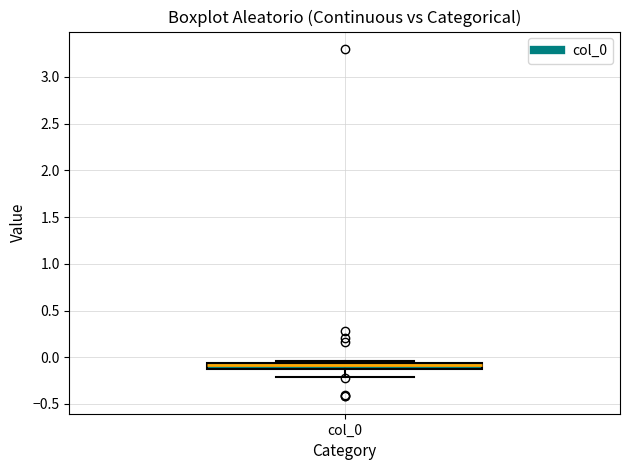

Where does the lower whisker of the box for col_0 end on the y-axis? The values are not printed on the chart, so give them approximately, as read against the axis.

-0.20